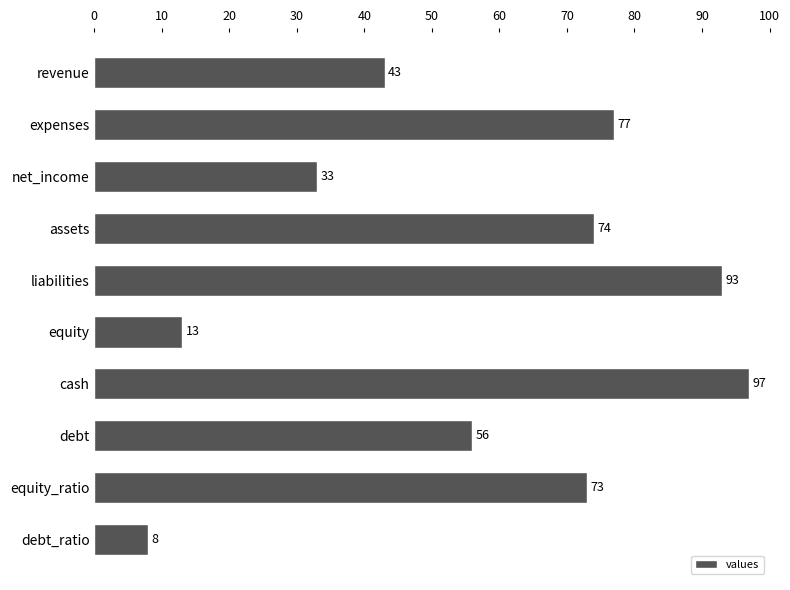

At which category does the chart reach its minimum across all series?

debt_ratio